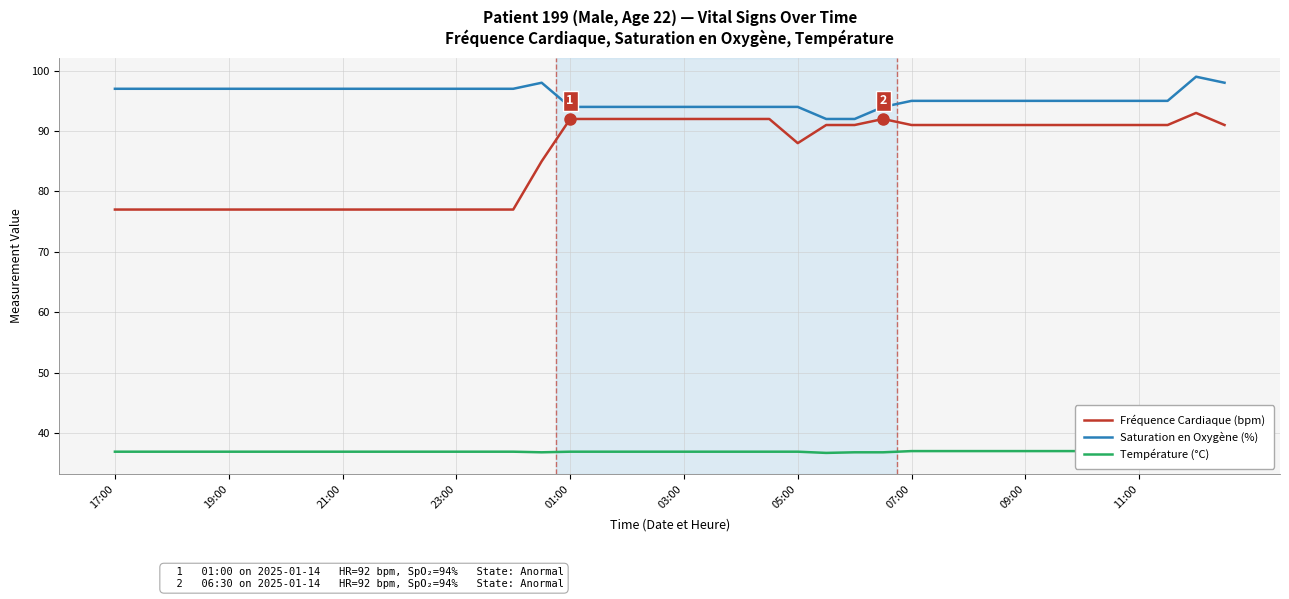

Count the number of data series in this chart.

3